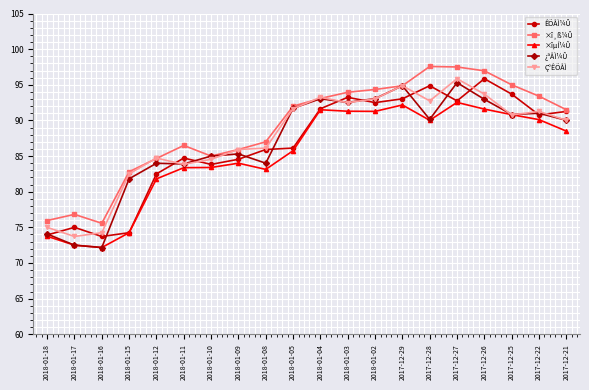

Read the ×î¸ß¼Û value at 2018-01-04.

93.1